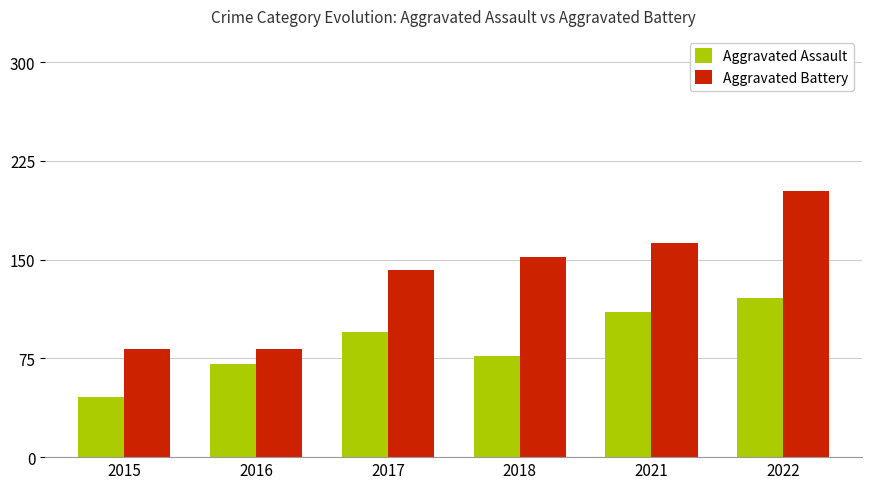

What is the approximate value of Aggravated Assault at 2017?

95